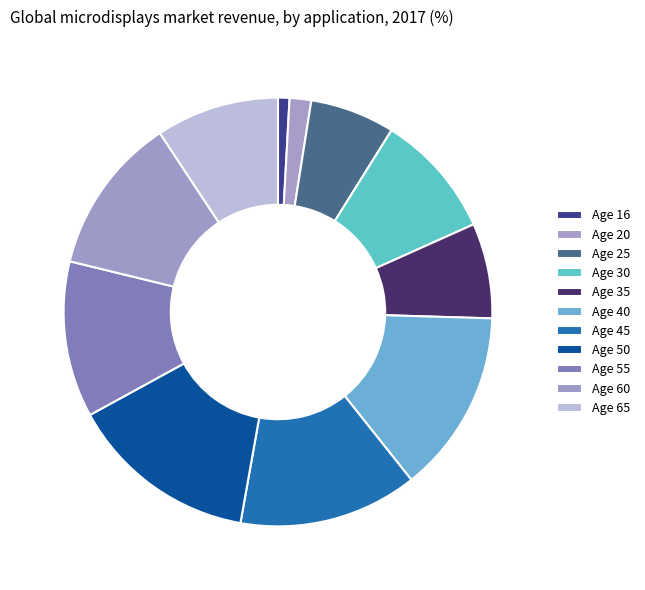

Count the number of slices in the pie.

11